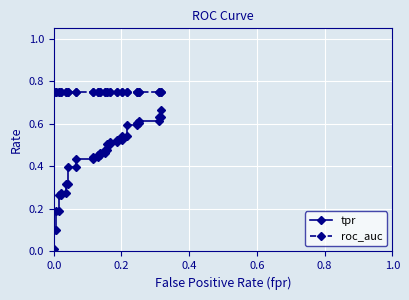

Is the value of roc_auc at 30 greater than the value of tpr at 10?

Yes